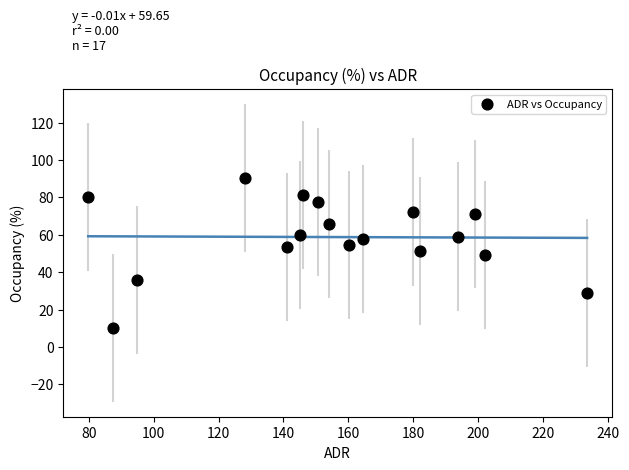

What is the range of X values (max minus min)?

153.7